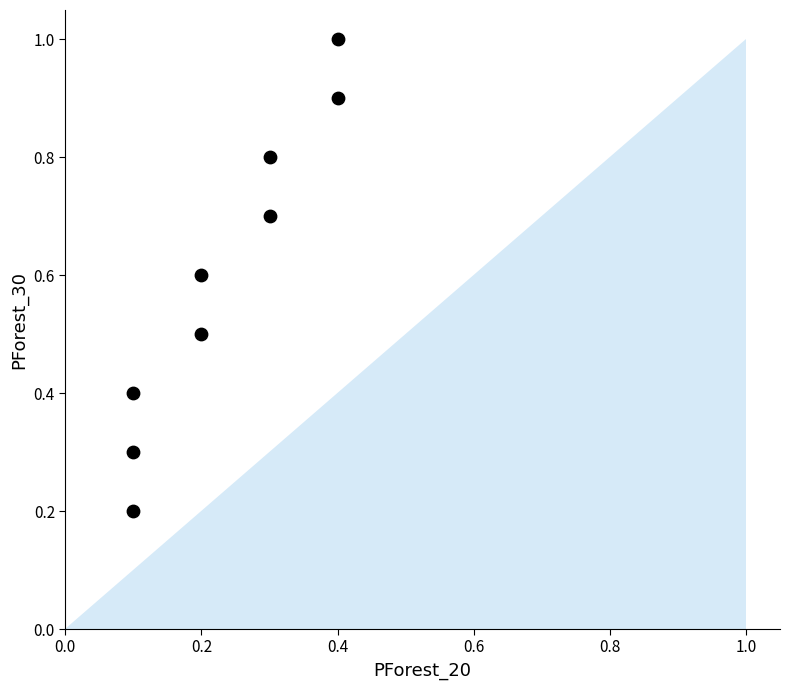

What is the average Y value?

0.6